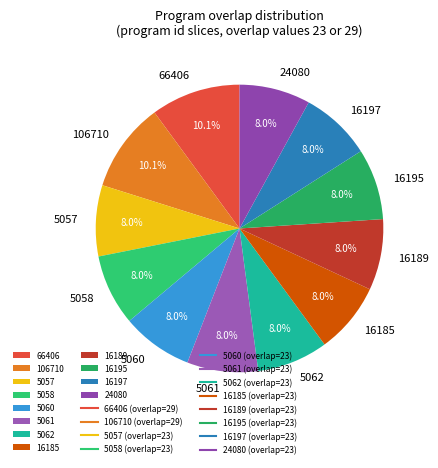

Combined, do 5062 and 16195 account for over 50%?

No